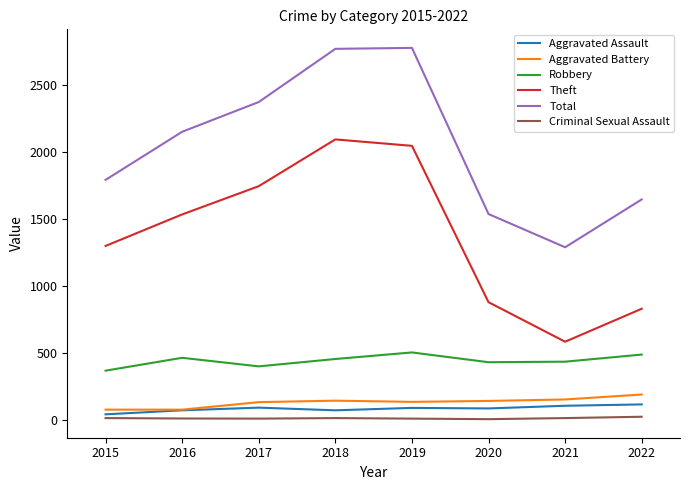

True or false: Criminal Sexual Assault and Aggravated Battery cross at least once.

False